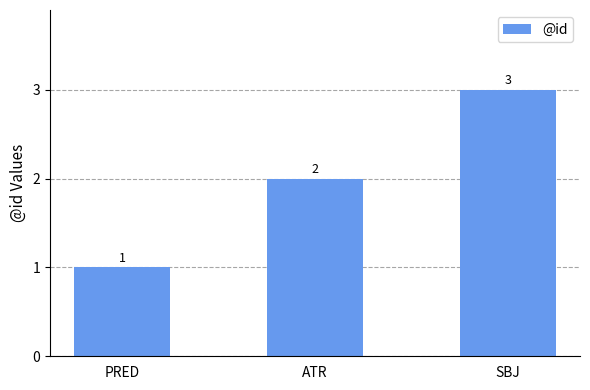

Is it true that the value at SBJ is 5?

False